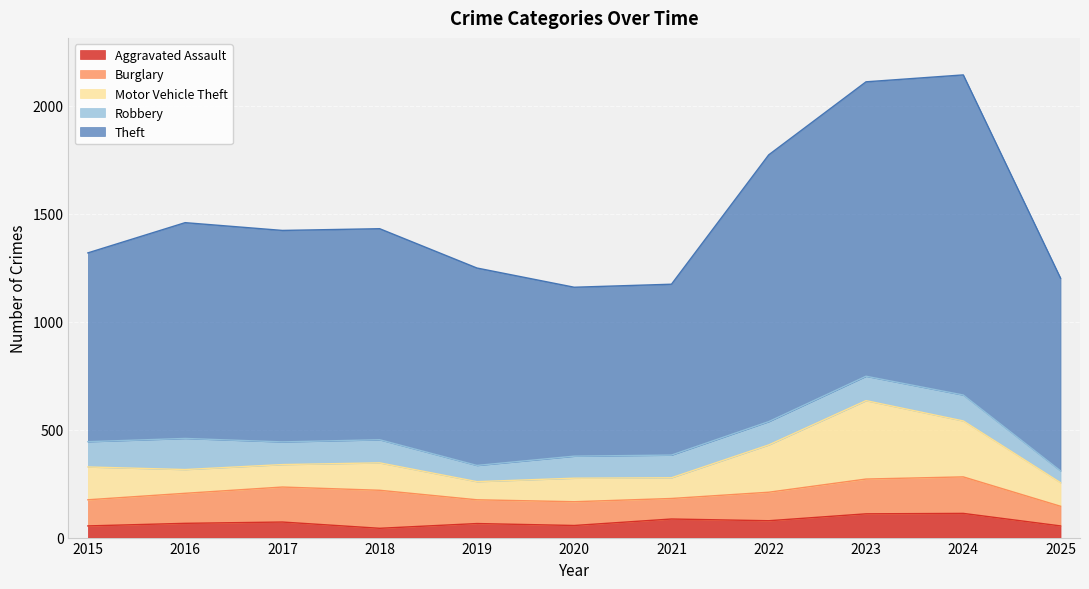

Reading left to right, transcribe all the data shown in this chart.

Aggravated Assault: 2015=54	2016=66	2017=72	2018=43	2019=65	2020=56	2021=86	2022=78	2023=110	2024=112	2025=54
Burglary: 2015=121	2016=139	2017=162	2018=176	2019=110	2020=110	2021=95	2022=132	2023=161	2024=169	2025=91
Motor Vehicle Theft: 2015=152	2016=110	2017=104	2018=127	2019=84	2020=109	2021=96	2022=219	2023=363	2024=259	2025=109
Robbery: 2015=117	2016=144	2017=105	2018=107	2019=75	2020=102	2021=105	2022=108	2023=113	2024=120	2025=55
Theft: 2015=874	2016=999	2017=979	2018=977	2019=914	2020=782	2021=791	2022=1235	2023=1363	2024=1482	2025=892